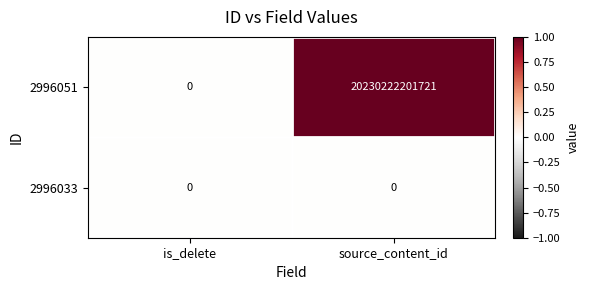

Is it true that 2996051 equals 0 at is_delete?

True